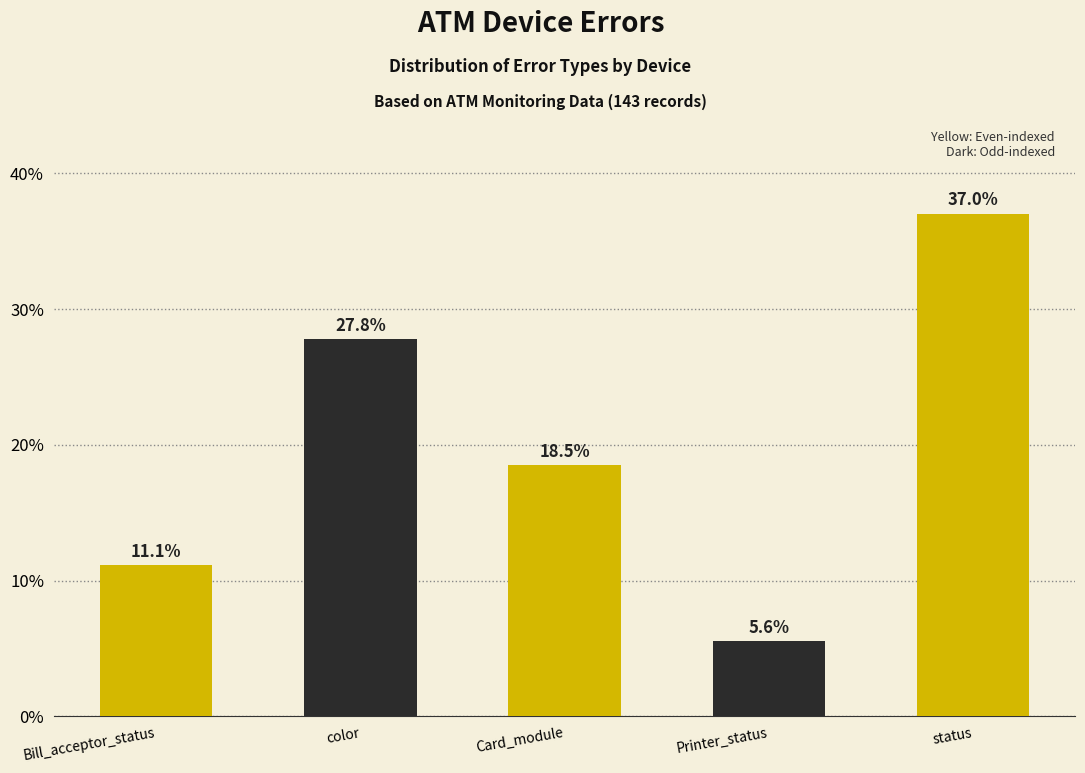

What is the maximum value shown in the chart?

37.0